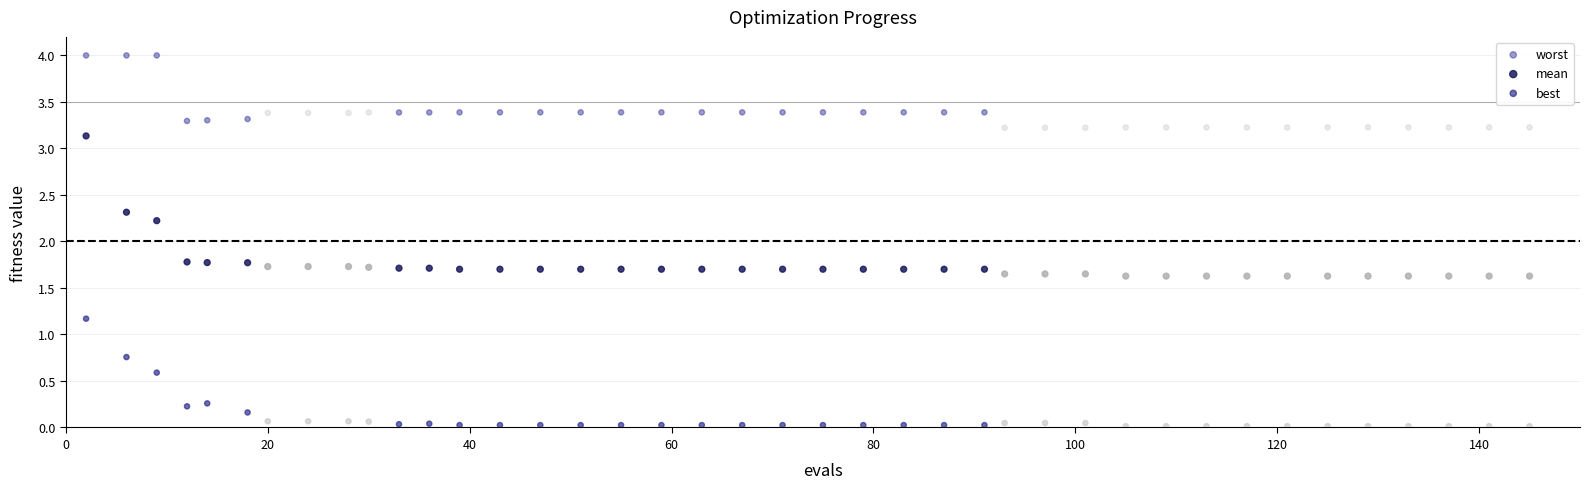

Which series contains the lowest Y value?

best